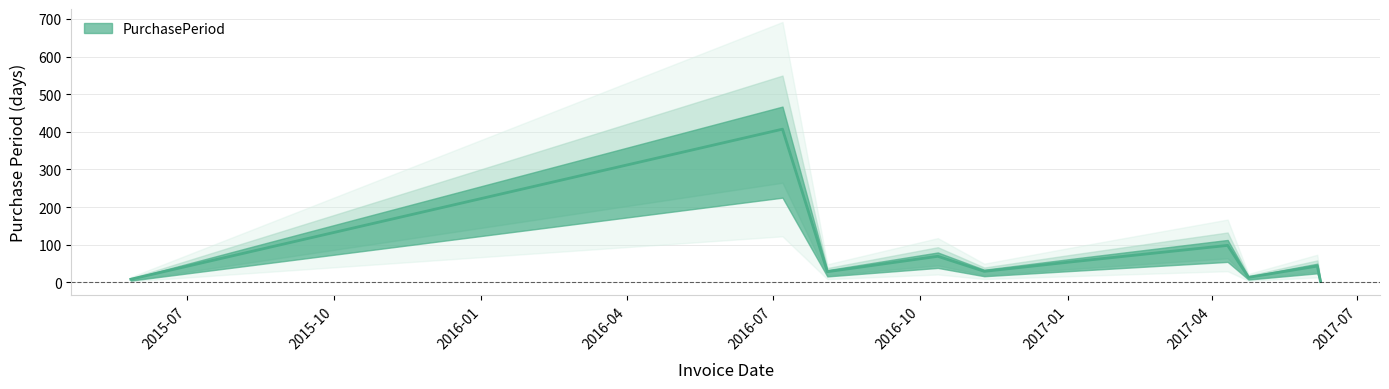

What is the label of the 7th point from the left?

2017-04-11